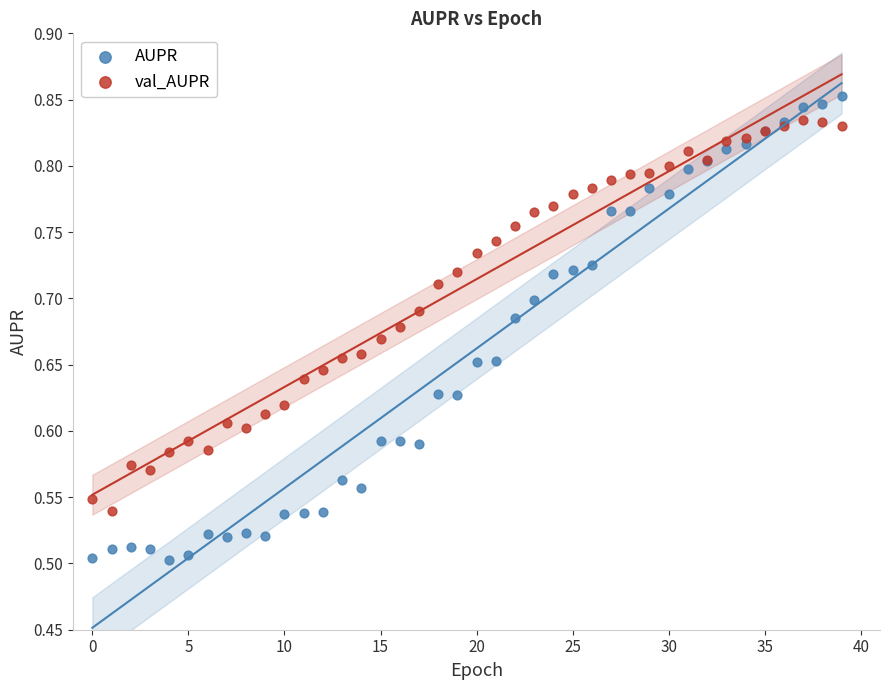

Which series has the widest spread of Y values?

AUPR